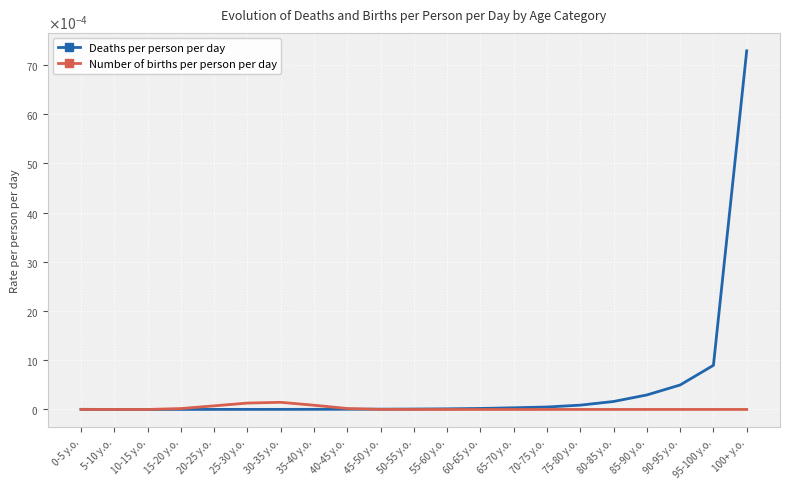

The Deaths per person per day series shows 0.0 at 40-45 y.o.. True or false?

False